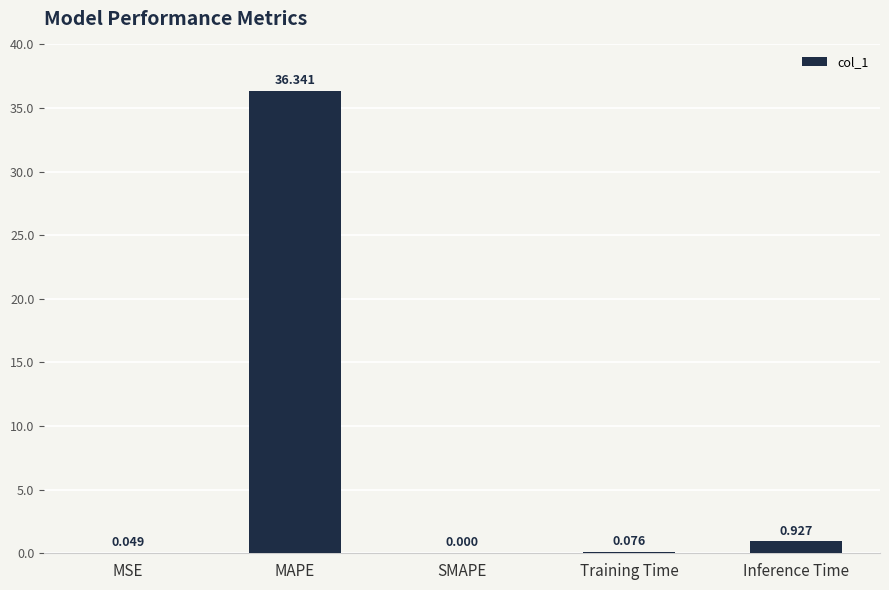

Which label corresponds to the largest value in the chart?

MAPE